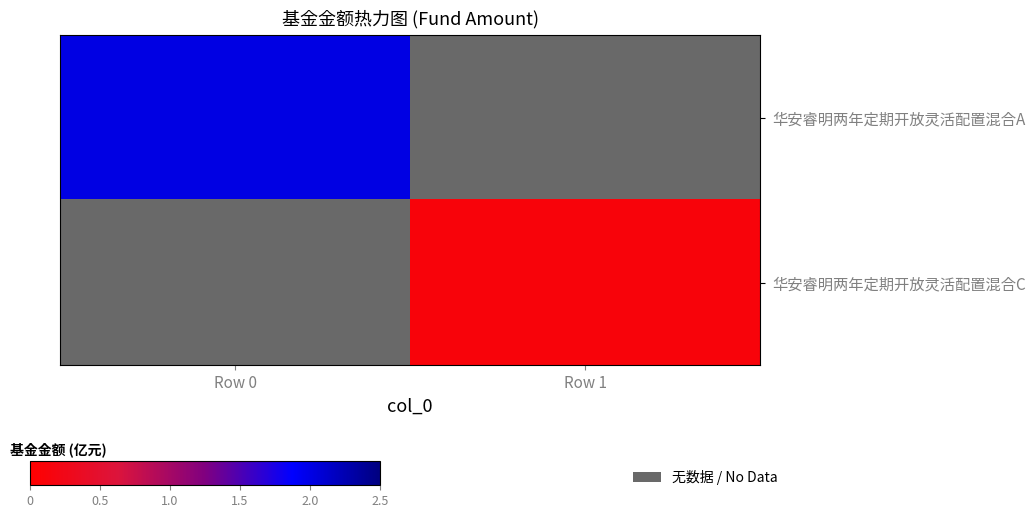

What is the lowest value of the 华安睿明两年定期开放灵活配置混合A series?

2.0